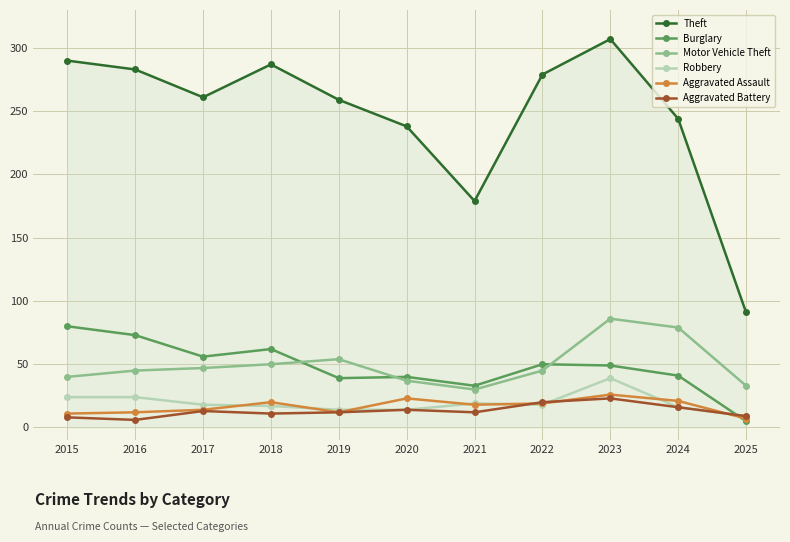

Between 2021 and 2024, which series saw the biggest shift?

Theft